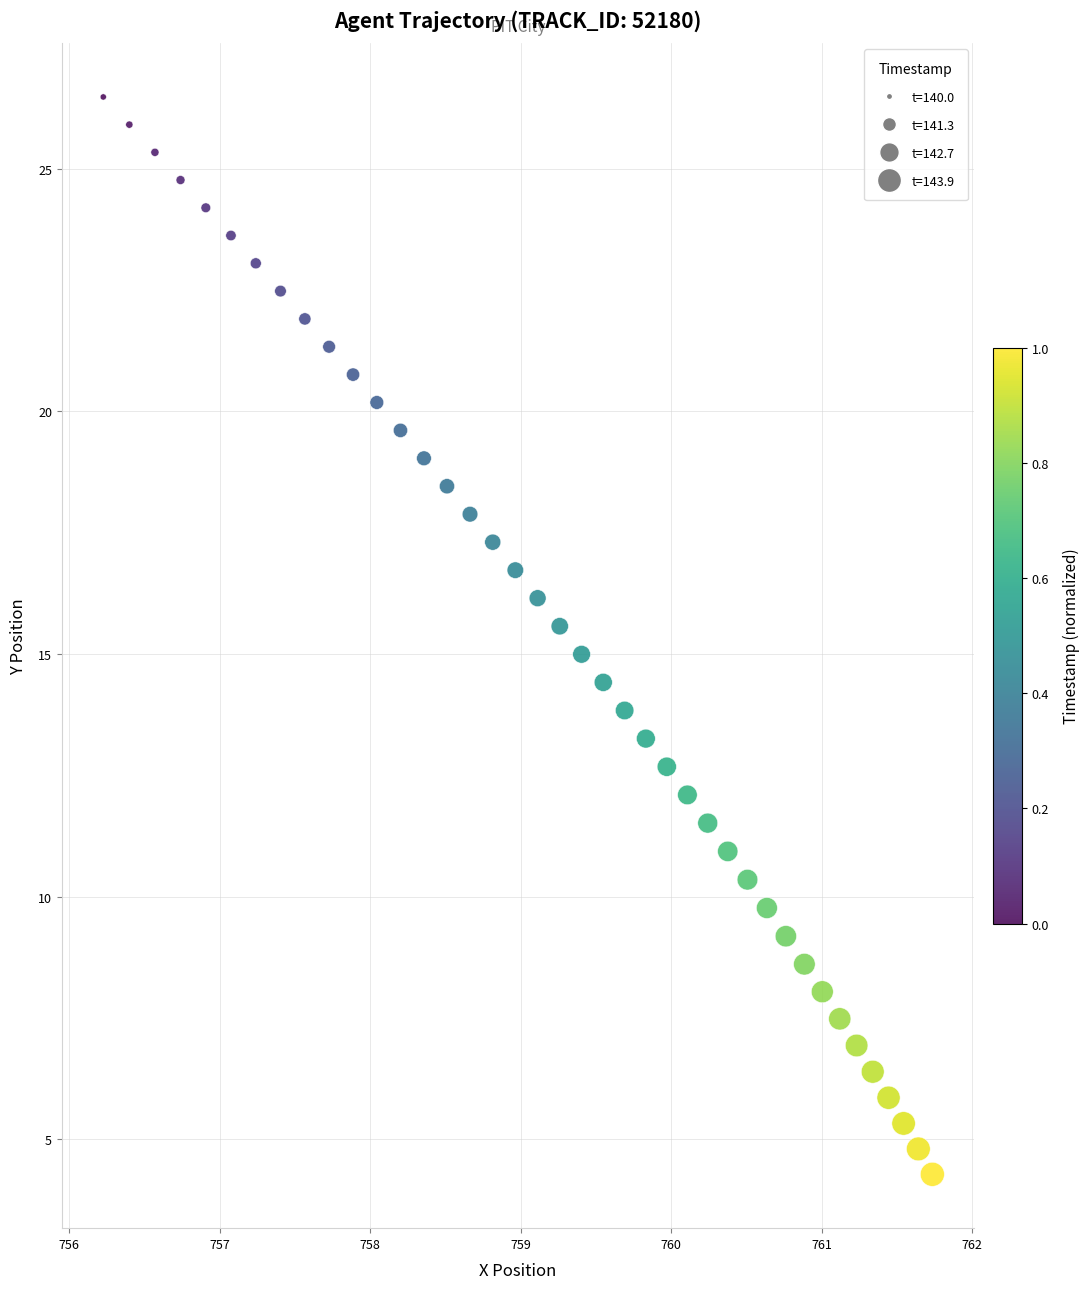

What is the range of X values (max minus min)?

5.5